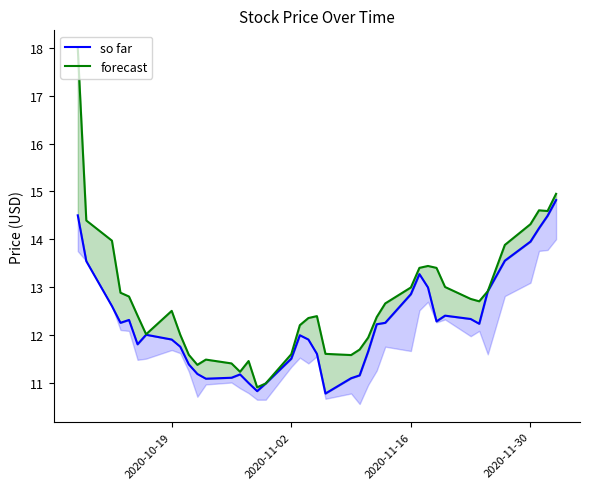

How many interior local valleys does the forecast series have?

7